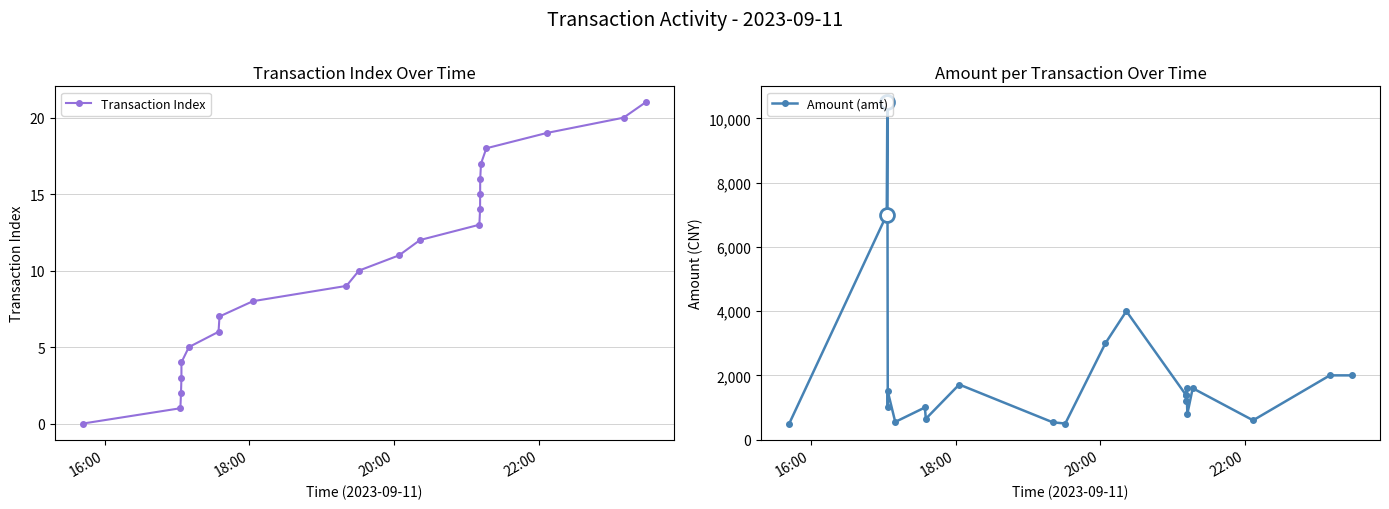

What is the highest value of the Amount (amt) series?

10500.0